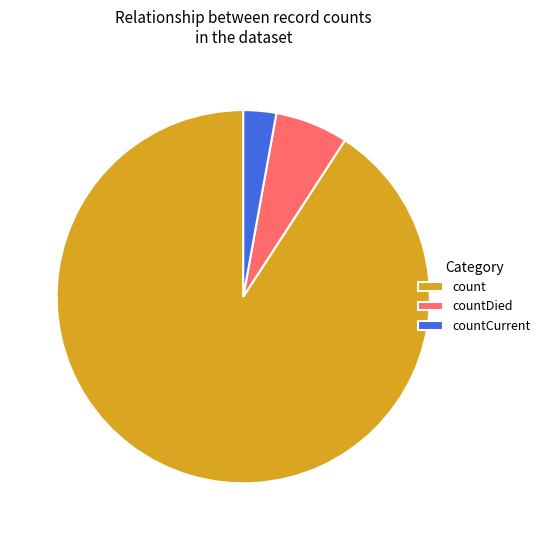

The countCurrent slice represents 3% of the pie. True or false?

True